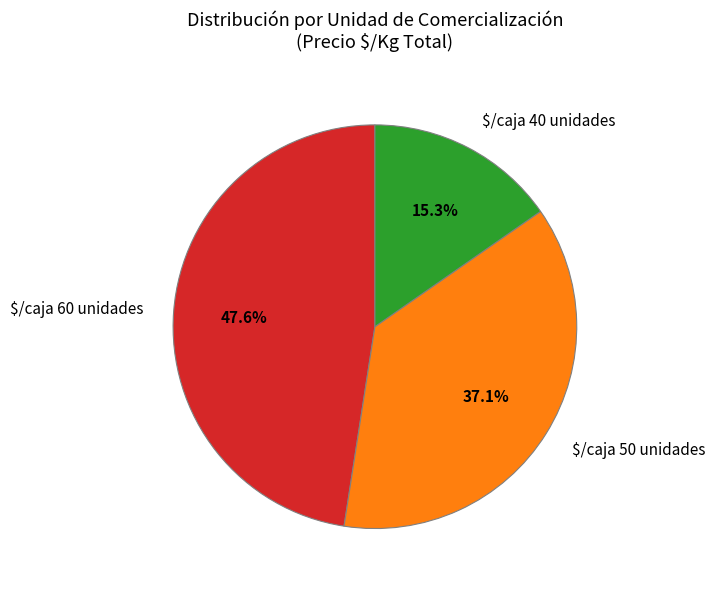

Is there any slice that represents more than half of the pie?

No